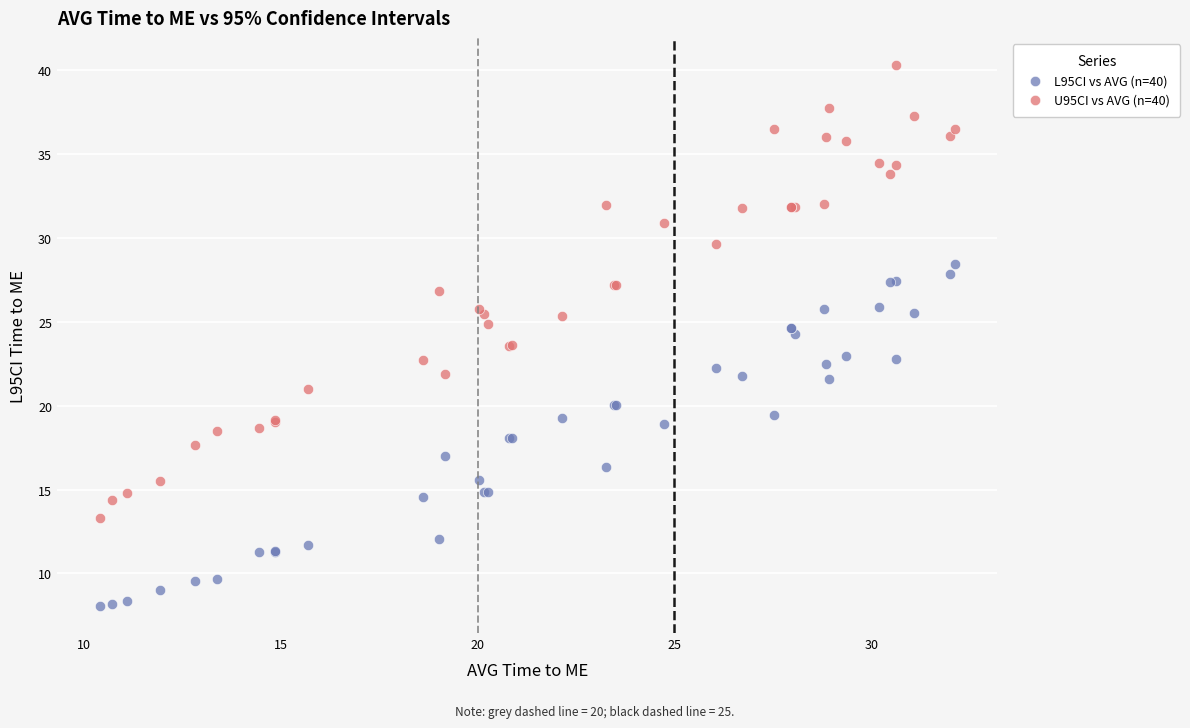

Which series reaches the maximum Y coordinate?

U95CI vs AVG (n=40)